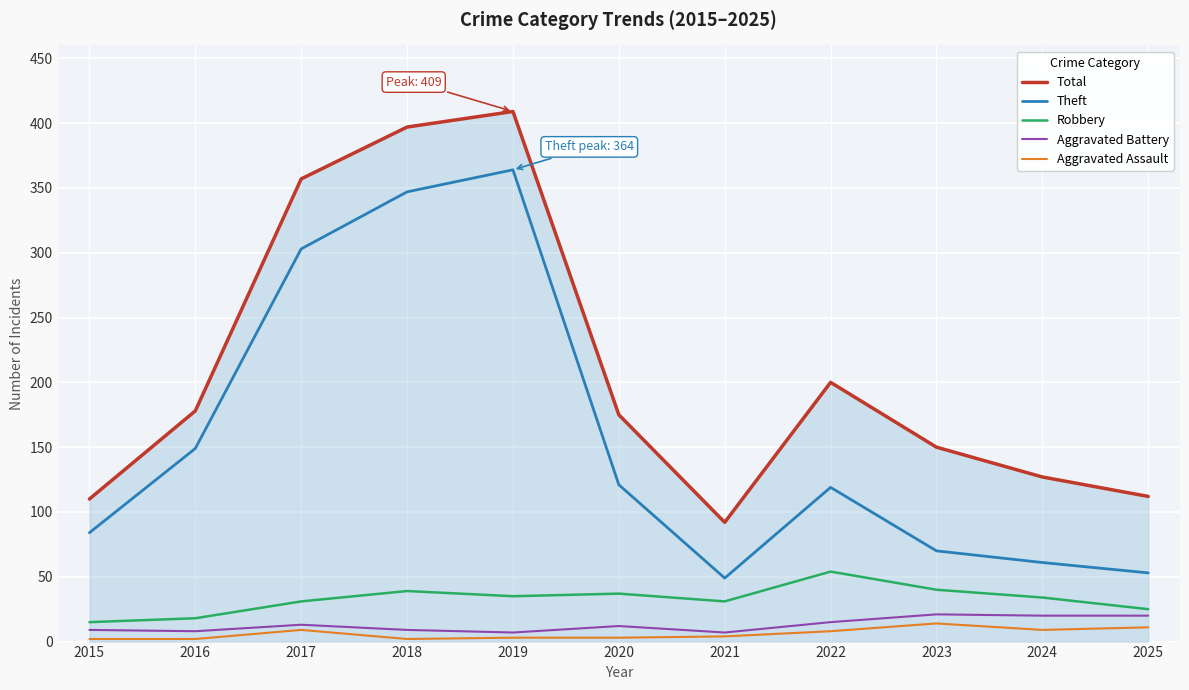

Rank the series by their maximum value, from highest to lowest.

Total, Theft, Robbery, Aggravated Battery, Aggravated Assault